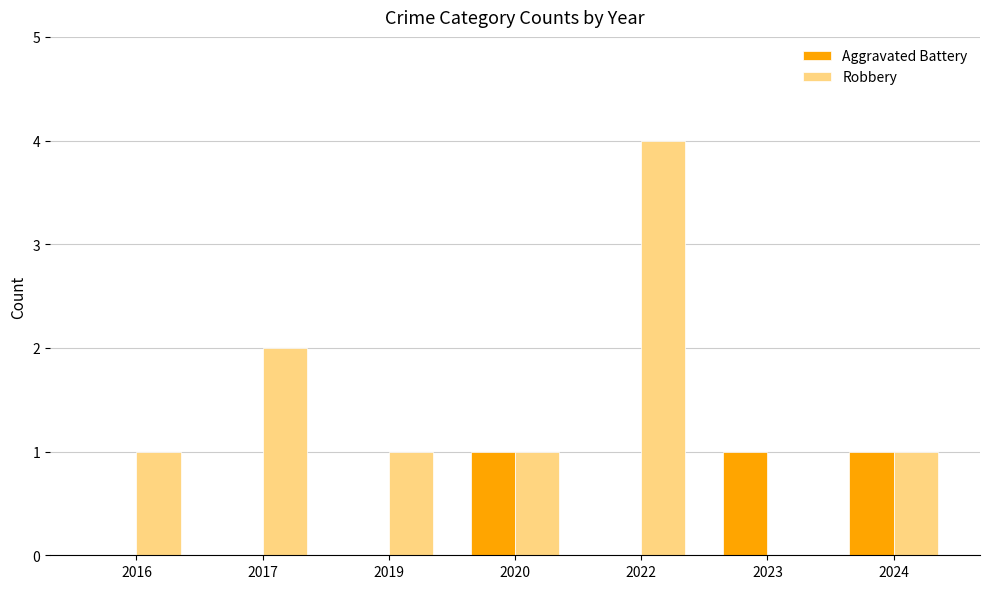

How many categories are shown in the chart?

7